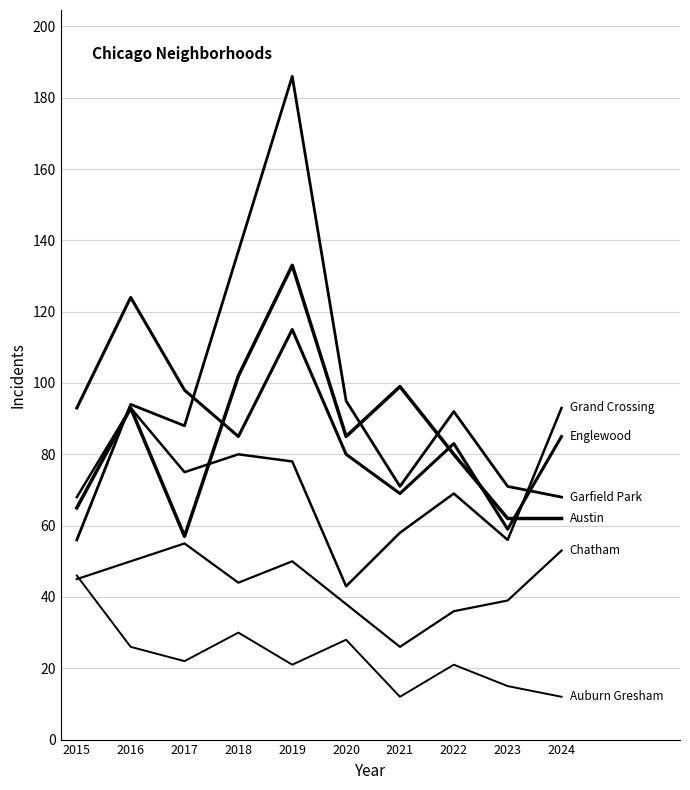

Does the chart display data point markers on the line(s)?

No